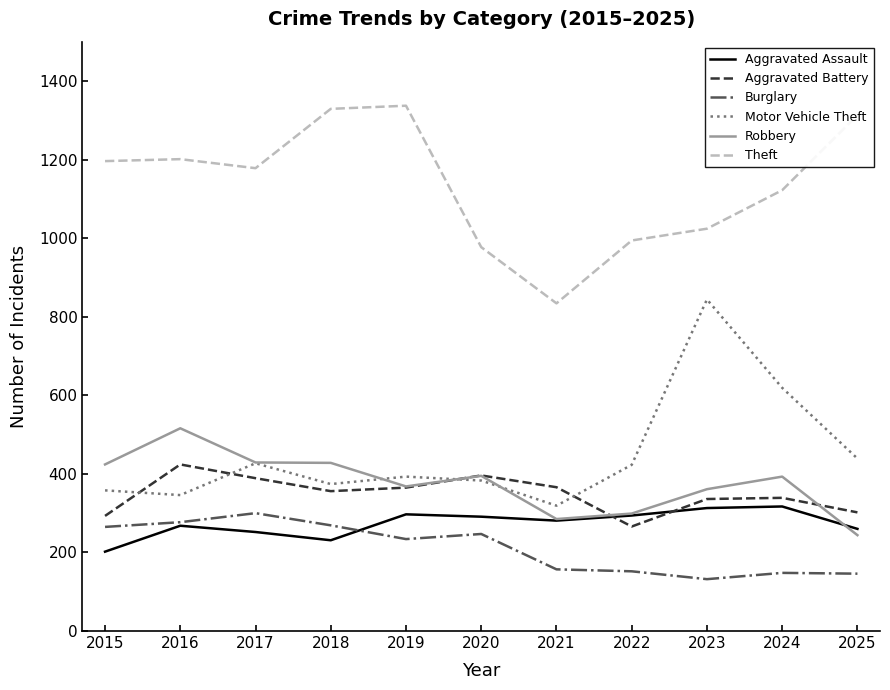

True or false: Theft and Burglary cross at least once.

False